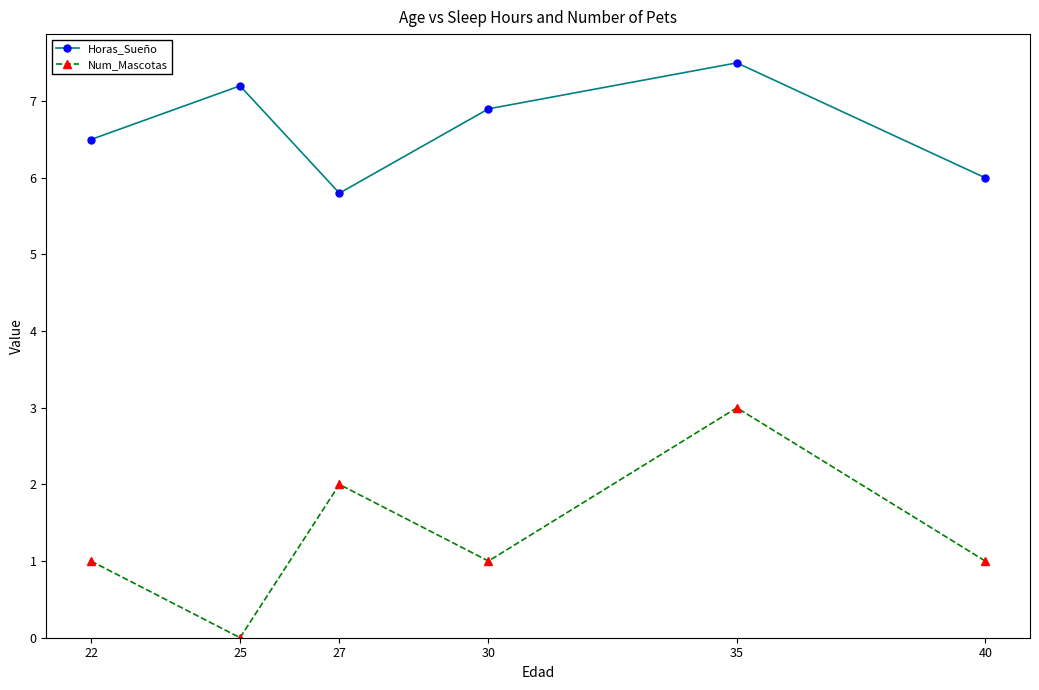

How many lines are shown in the chart?

2